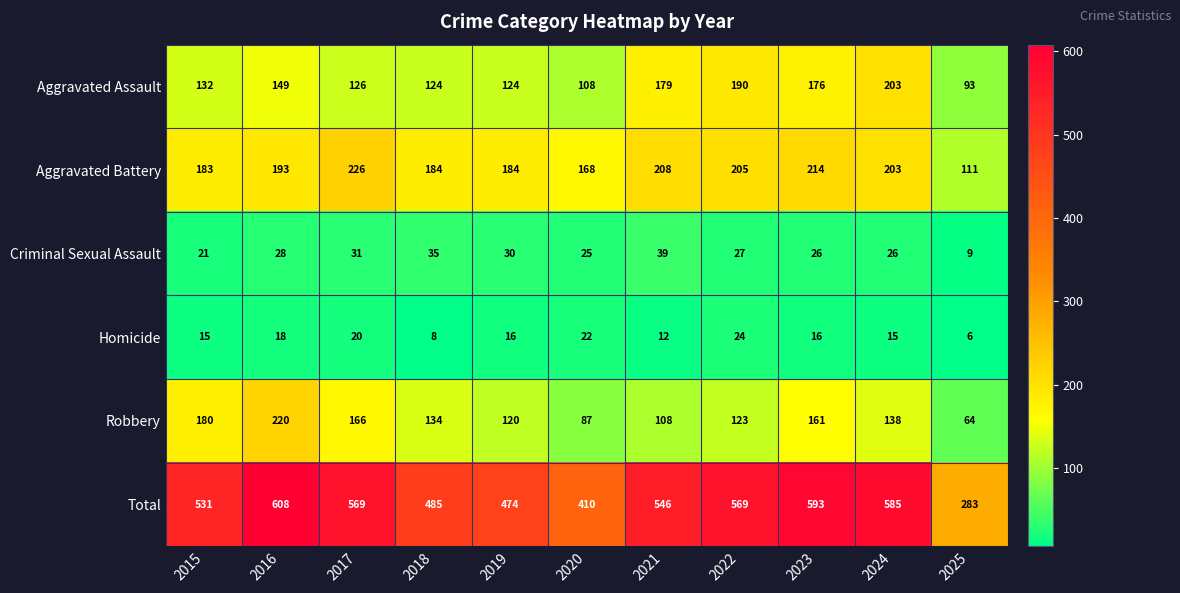

What is the sum of all Criminal Sexual Assault values?

297